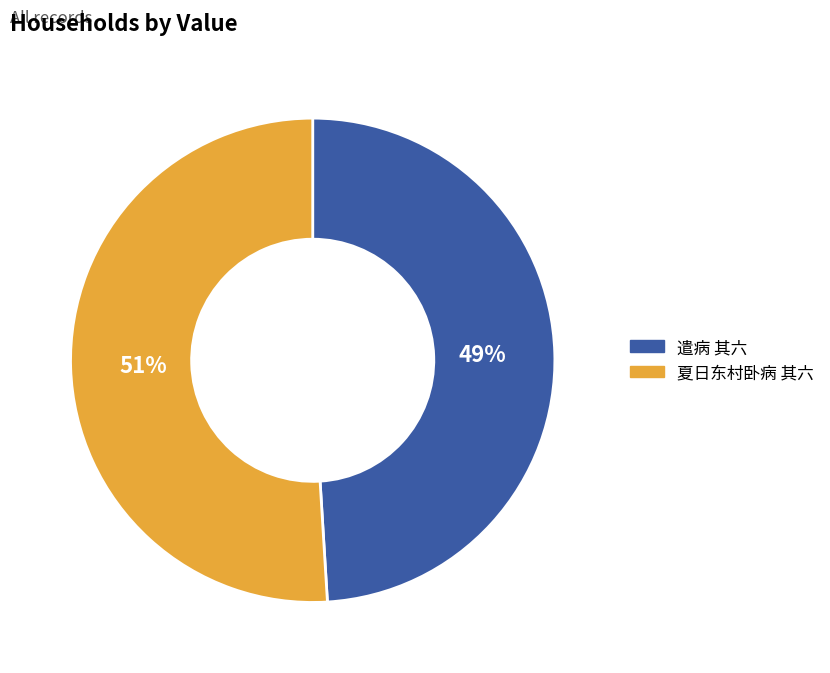

Is there a majority slice in this chart?

Yes